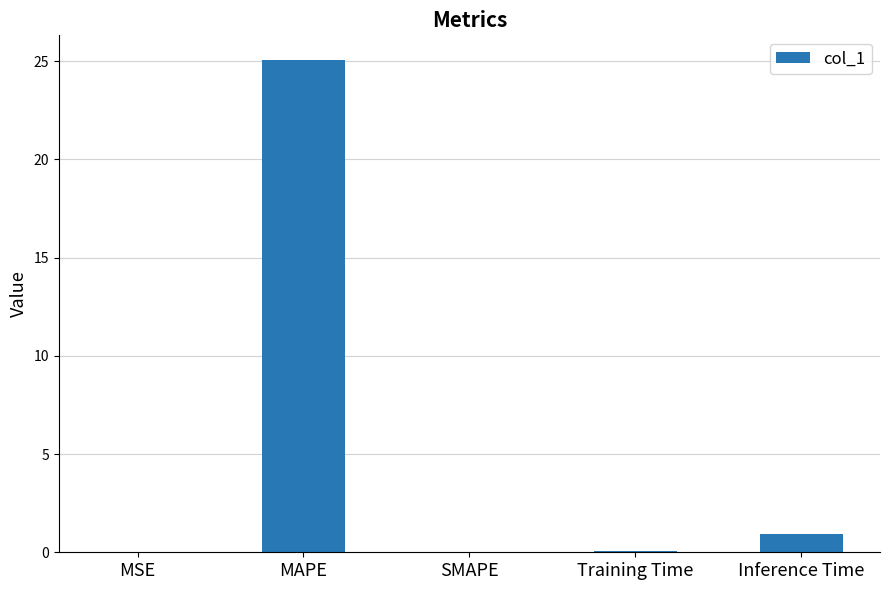

How many data points does each series have?

5